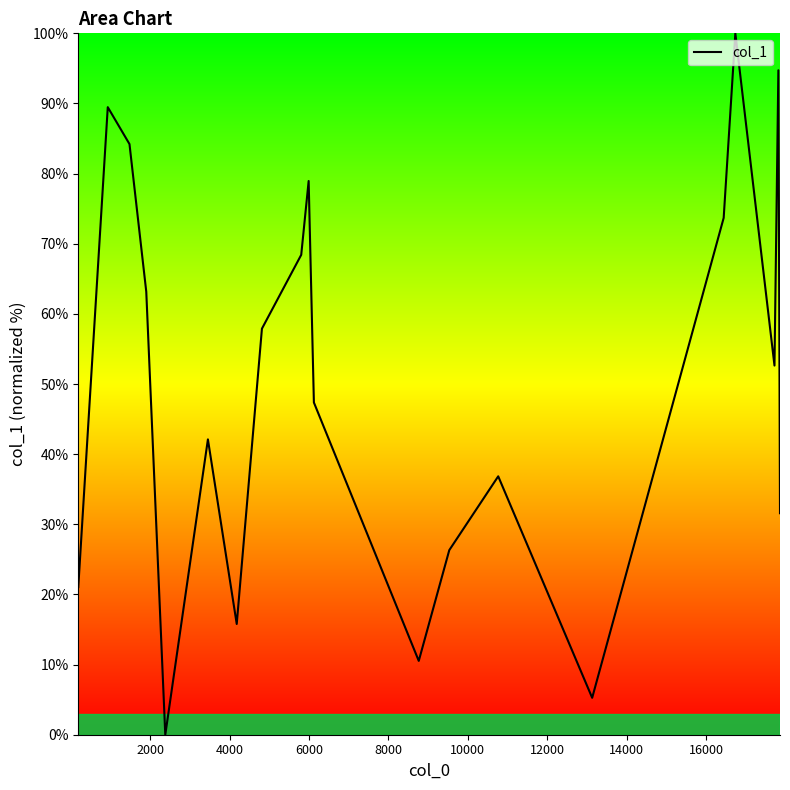

What is the difference between the maximum and minimum values?

100.0